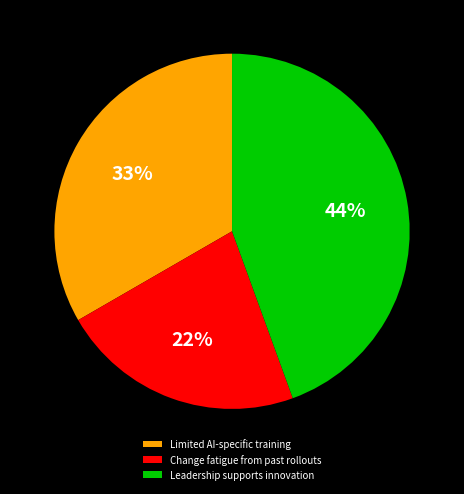

What percentage is the Limited AI-specific training slice, to the nearest percent?

33%